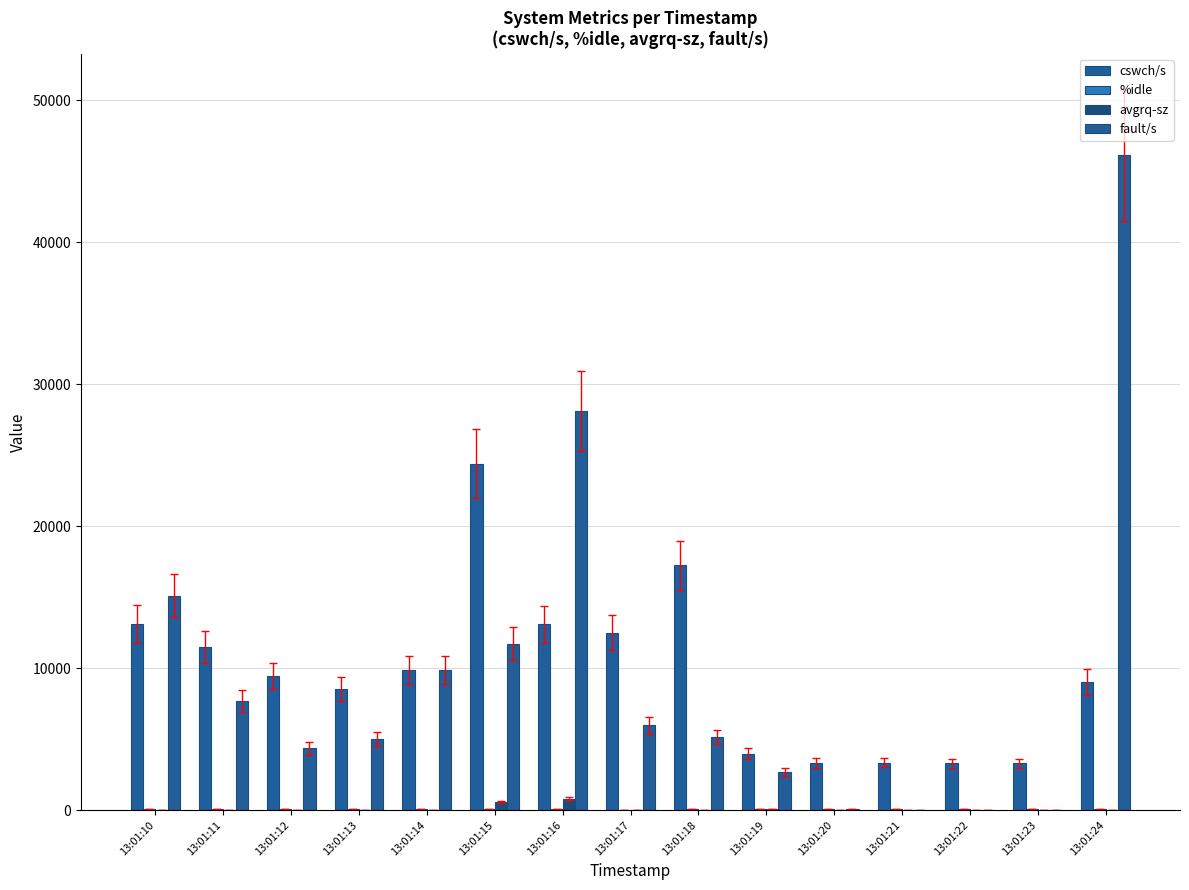

At which label does cswch/s reach its peak?

13:01:15